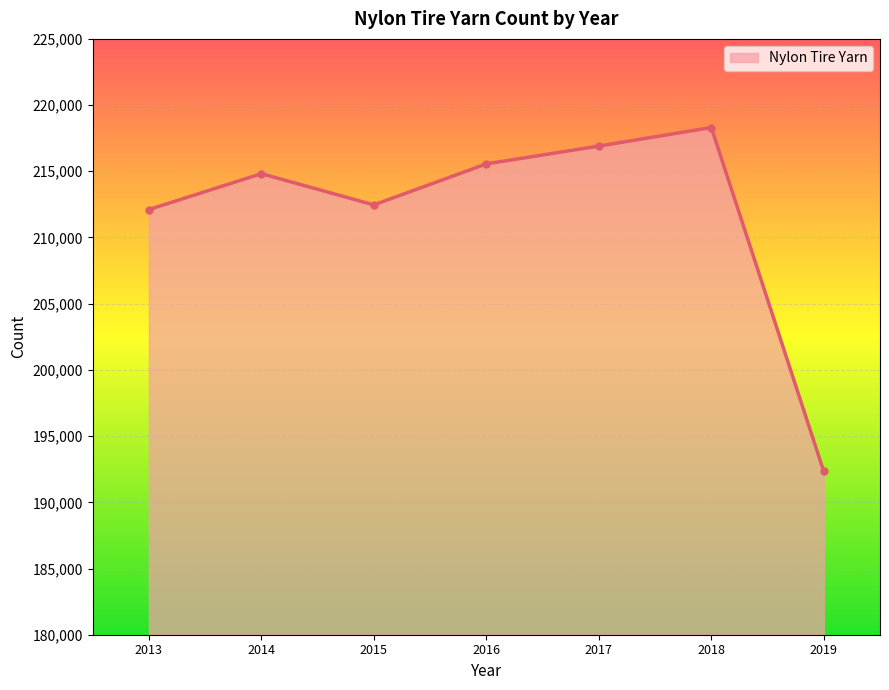

How many lines are shown in the chart?

1